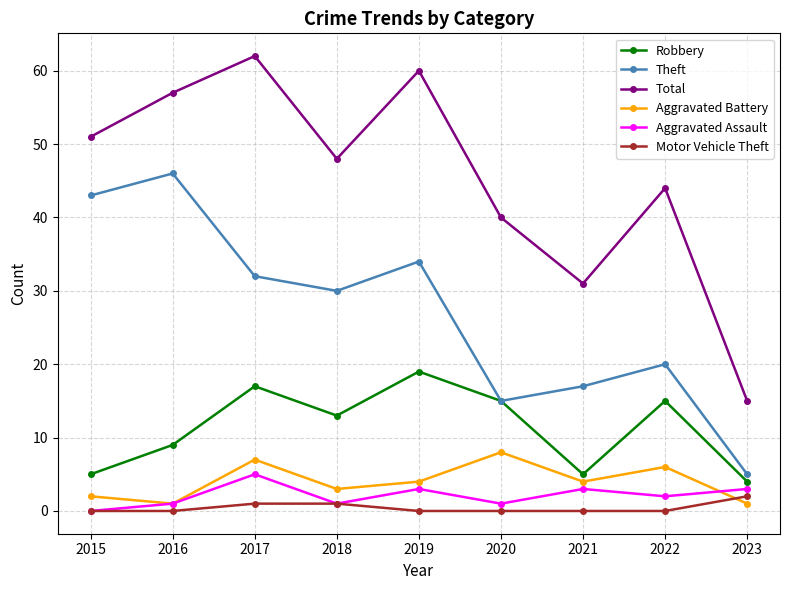

What is the sum of the Total values at 2017 and 2015?

113